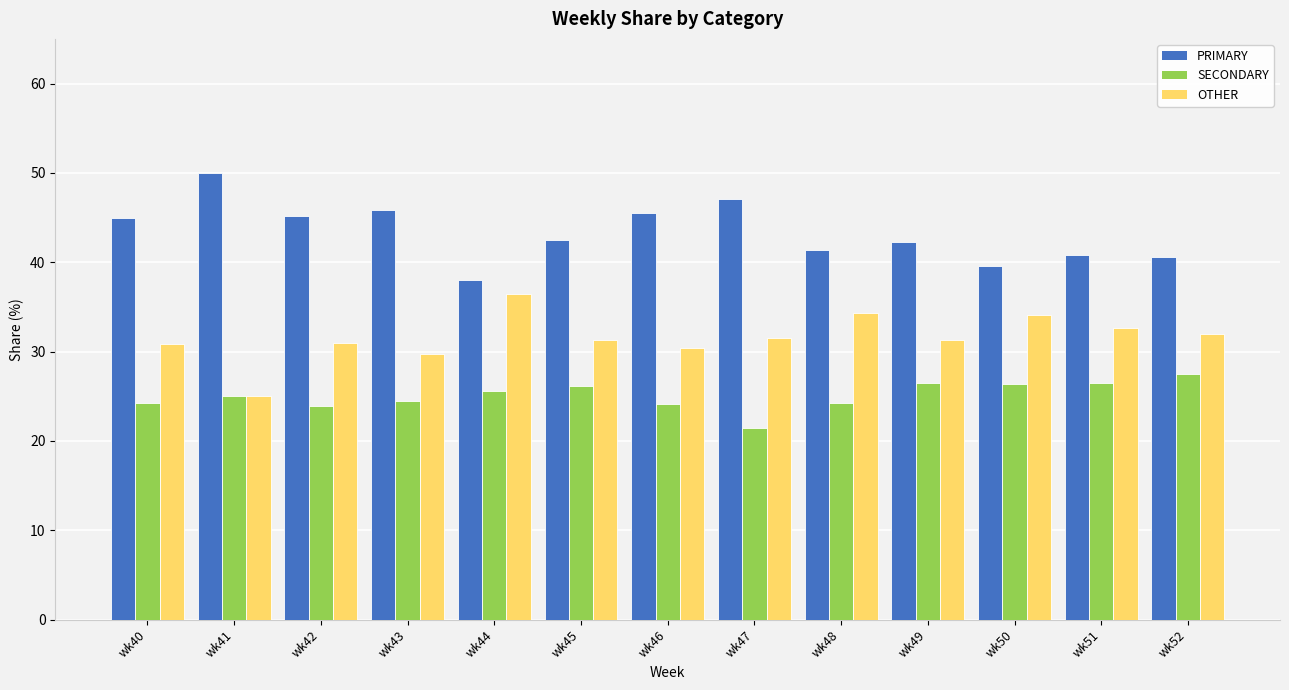

At which label does SECONDARY reach its peak?

wk52